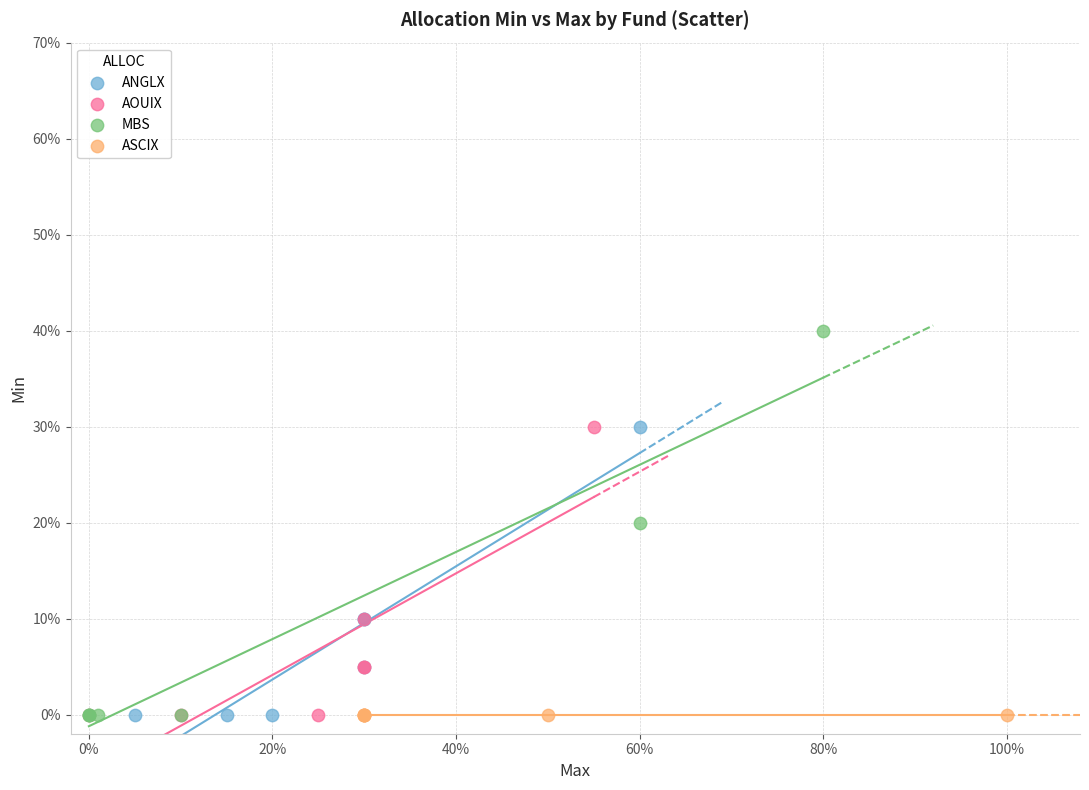

What are all the series names shown in the legend?

ANGLX, AOUIX, MBS, ASCIX